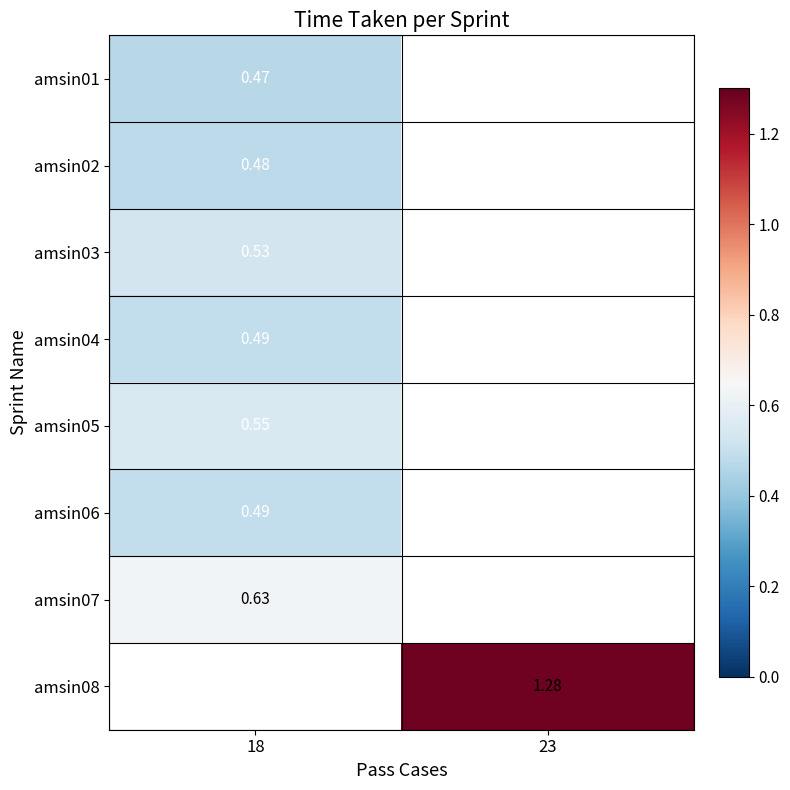

Between 18 and 23, which is larger?

23